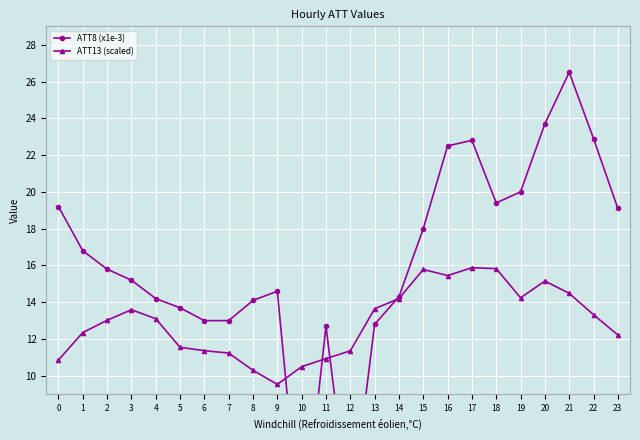

True or false: ATT13 (scaled) has a value of 15.8 at 15.

True